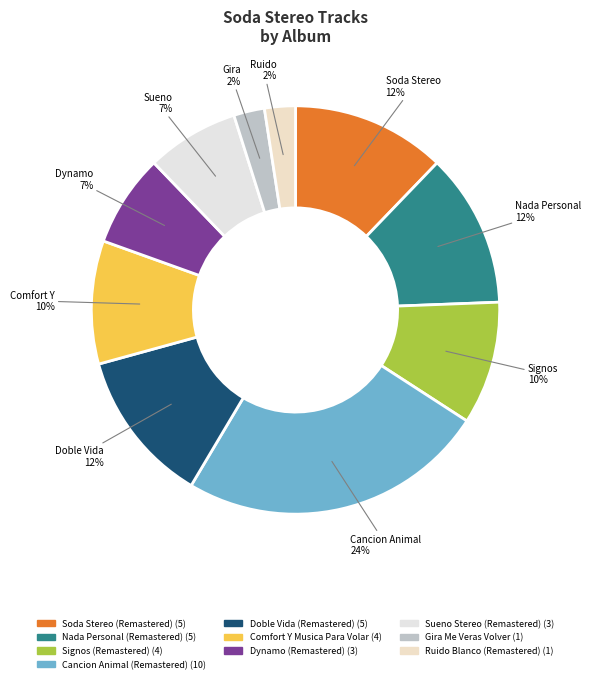

Does Soda Stereo (Remastered) account for over 50% of the chart?

No